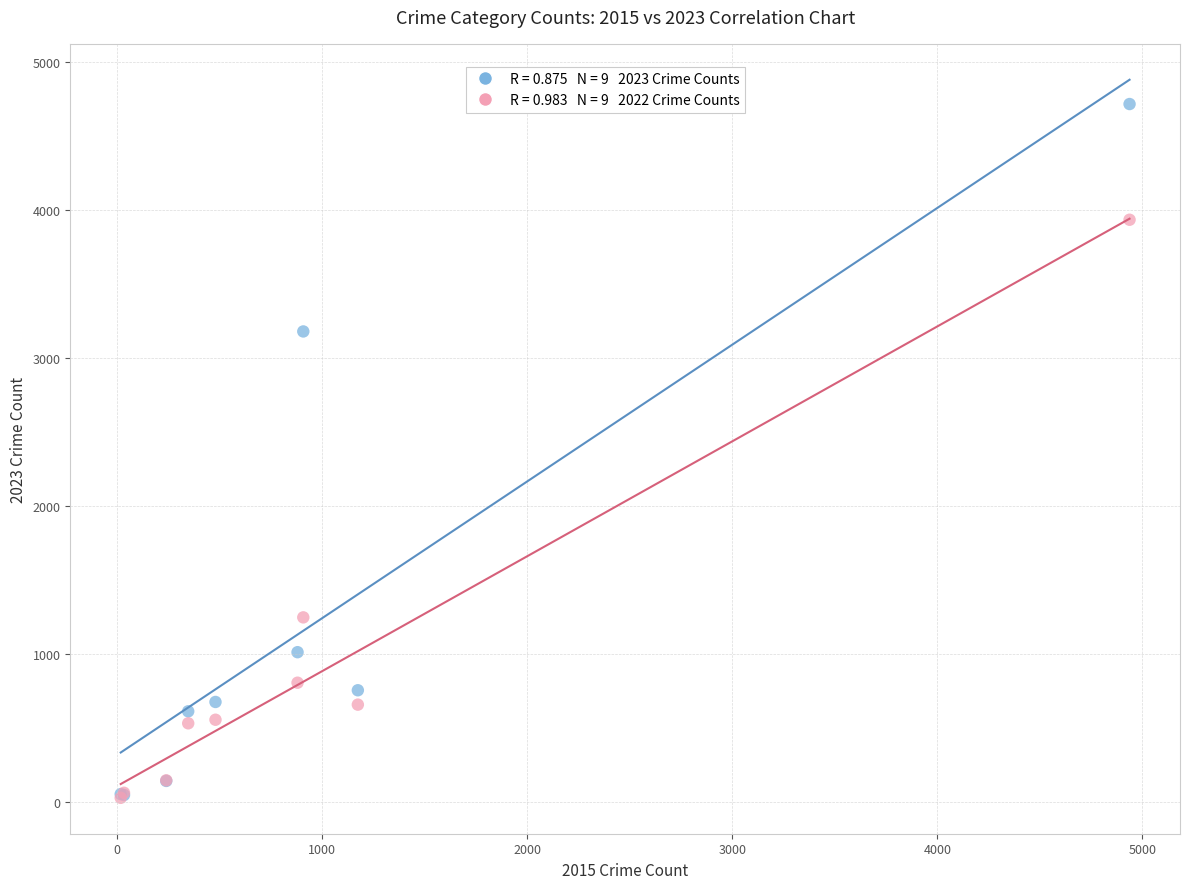

Across all series, what Y value is closest to 2371?

3178